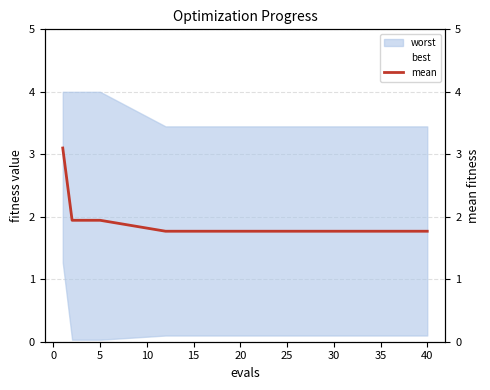

True or false: best has more than 0 points higher than both neighbors.

False